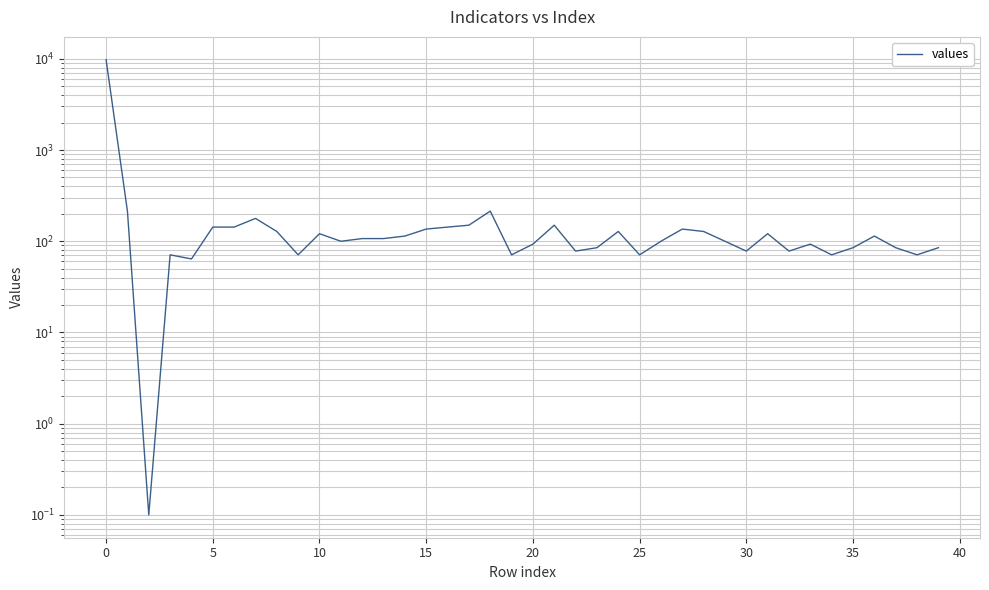

Is it true that the value at 12 is 107.0?

True